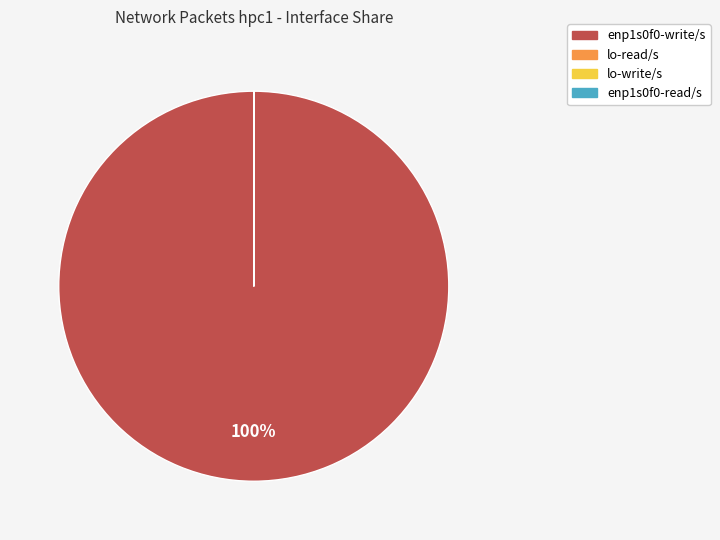

To the nearest percent, what is the average slice percentage?

25%